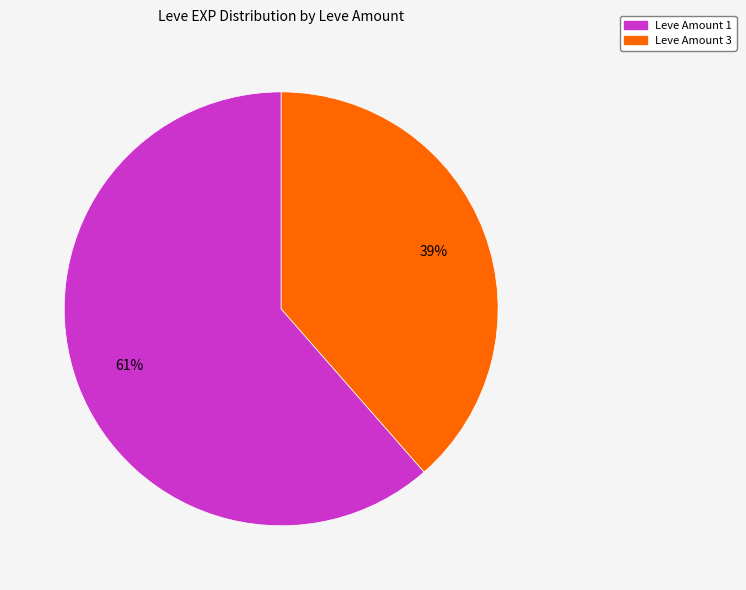

How many slices are in this pie chart?

2